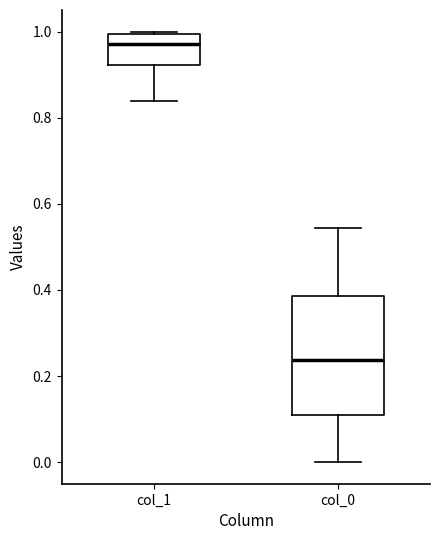

Reading left to right, read every box against the y-axis: the position of its median line, the range the box covers, and the ends of its whiskers. The values are not printed on the chart, so give them approximately, as read against the axis.

col_1: median 0.98, box 0.92 to 1.00, whiskers 0.84 to 1.00
col_0: median 0.24, box 0.10 to 0.38, whiskers 0.00 to 0.54